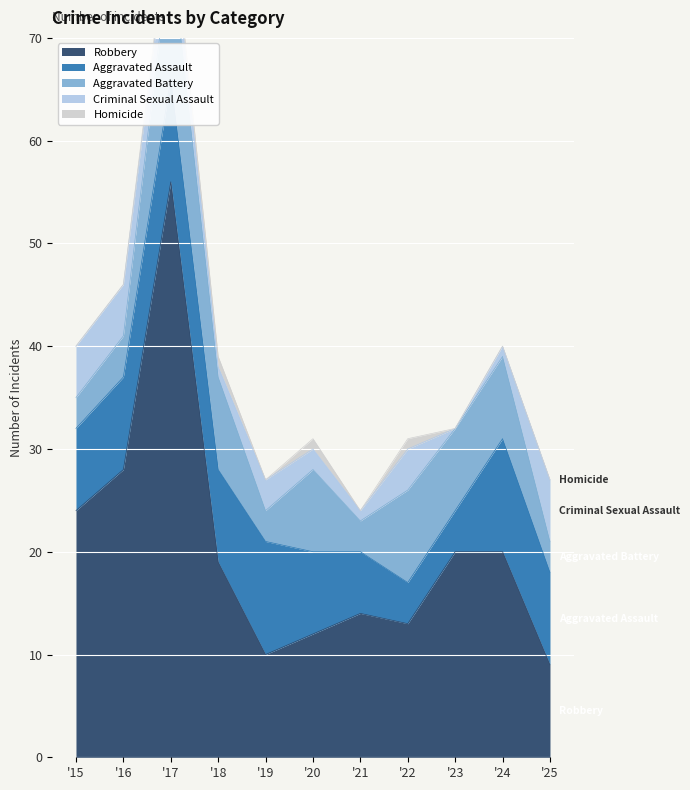

The Criminal Sexual Assault series shows 9 at 2016. True or false?

False